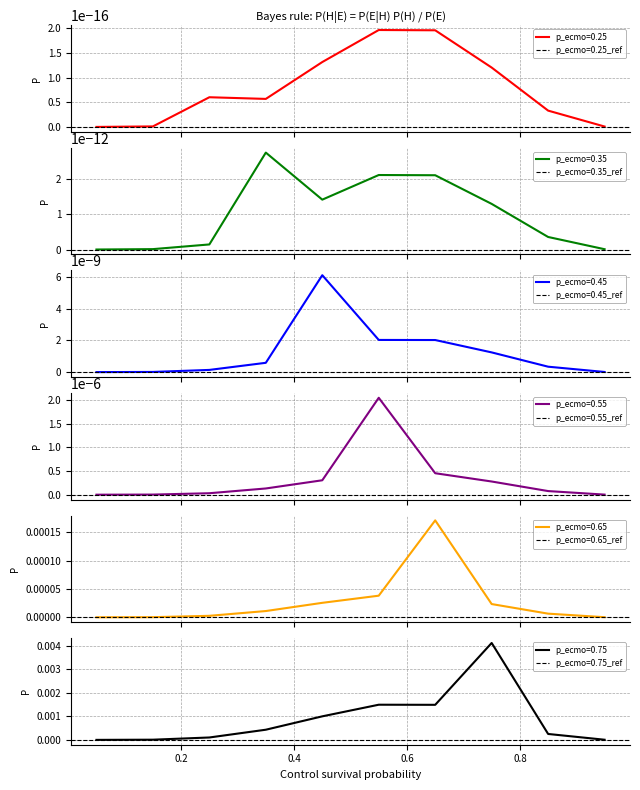

The value of p_ecmo=0.55 at 0.85 is 0.0. True or false?

True